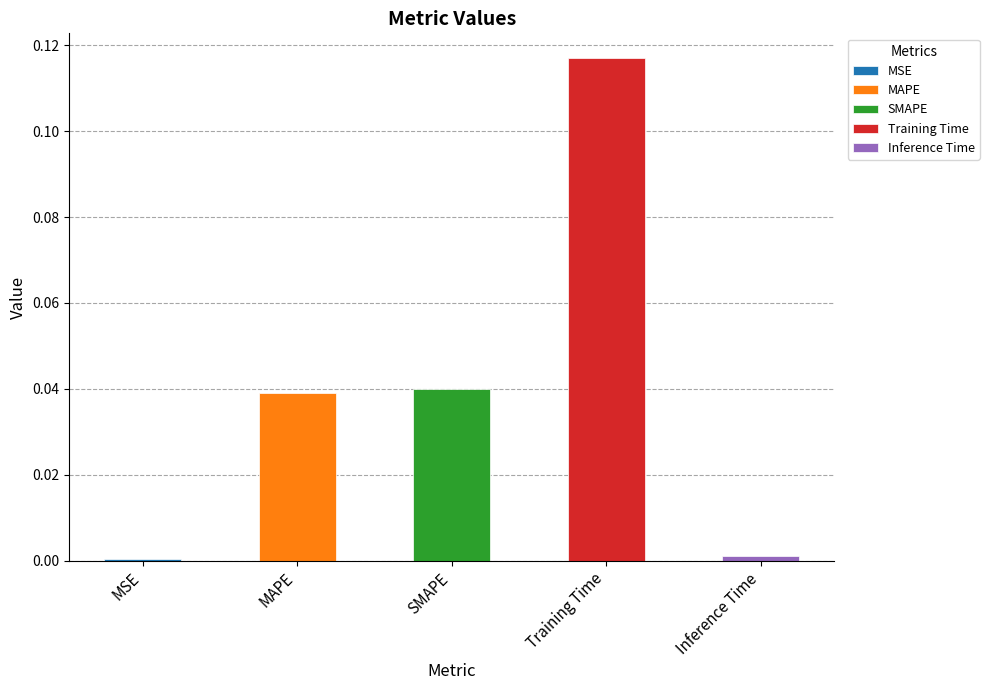

What is the sum of all values?

0.2